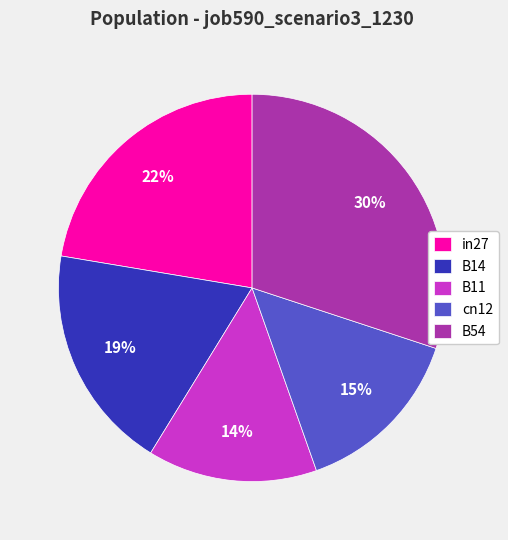

Which has a higher value, B54 or B14?

B54